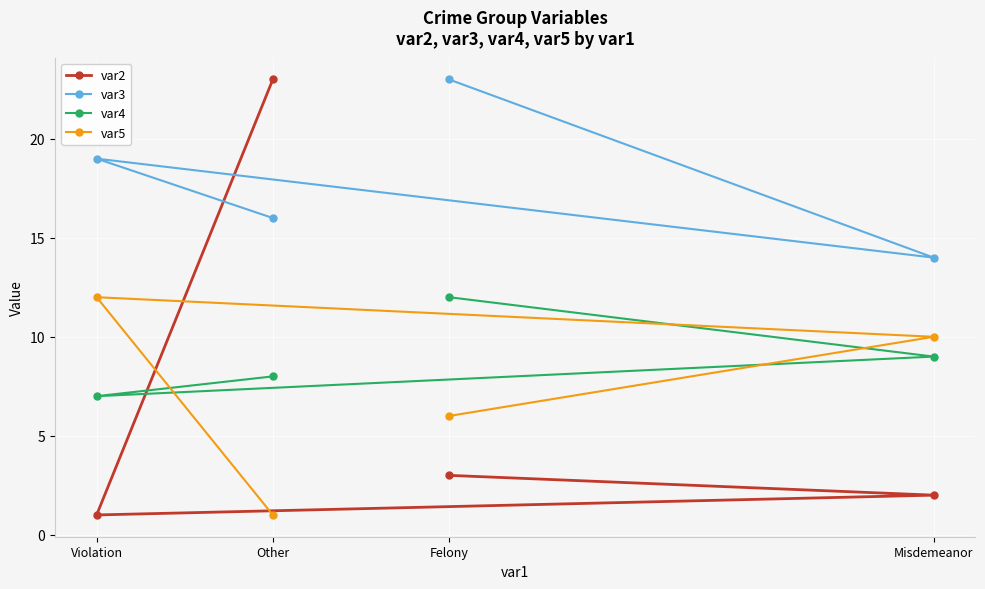

What is the difference between the highest and lowest values at Violation?

18